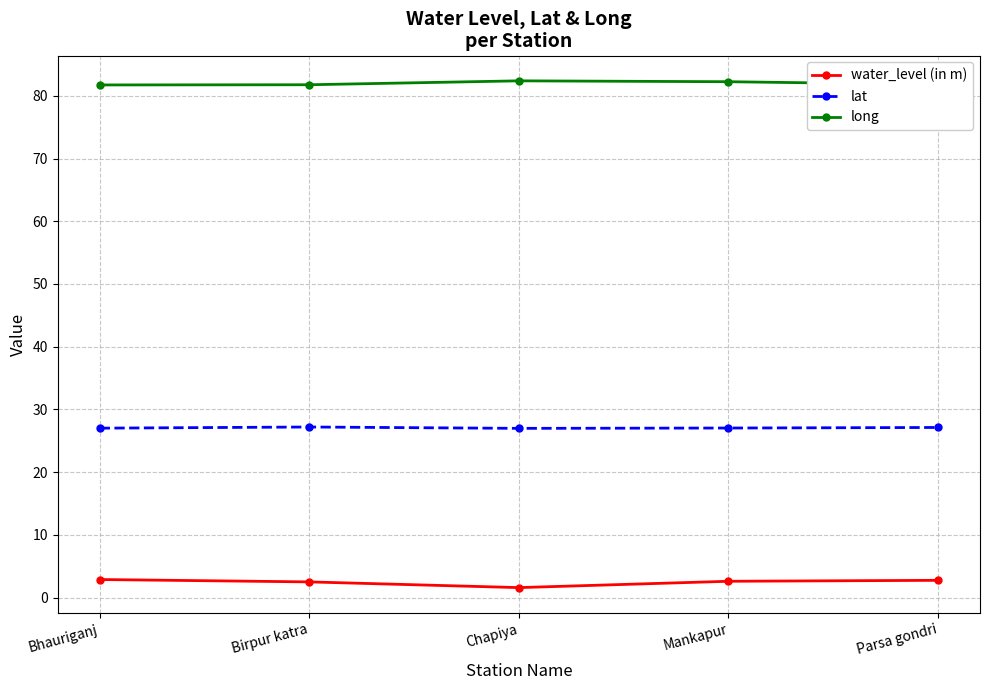

What is the label of the 4th point from the left?

Mankapur